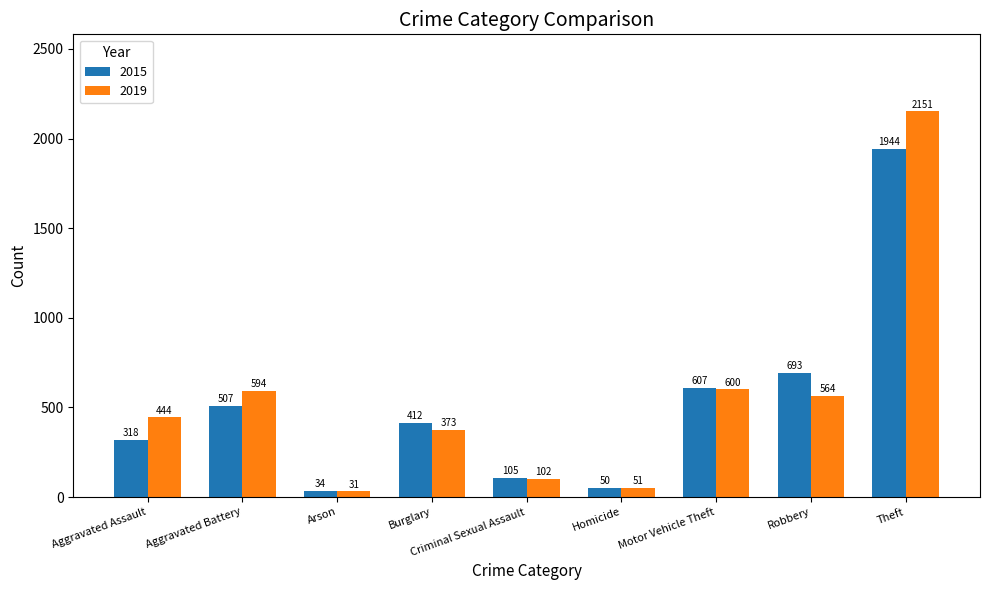

Is it true that 2015 equals 735 at Aggravated Battery?

False